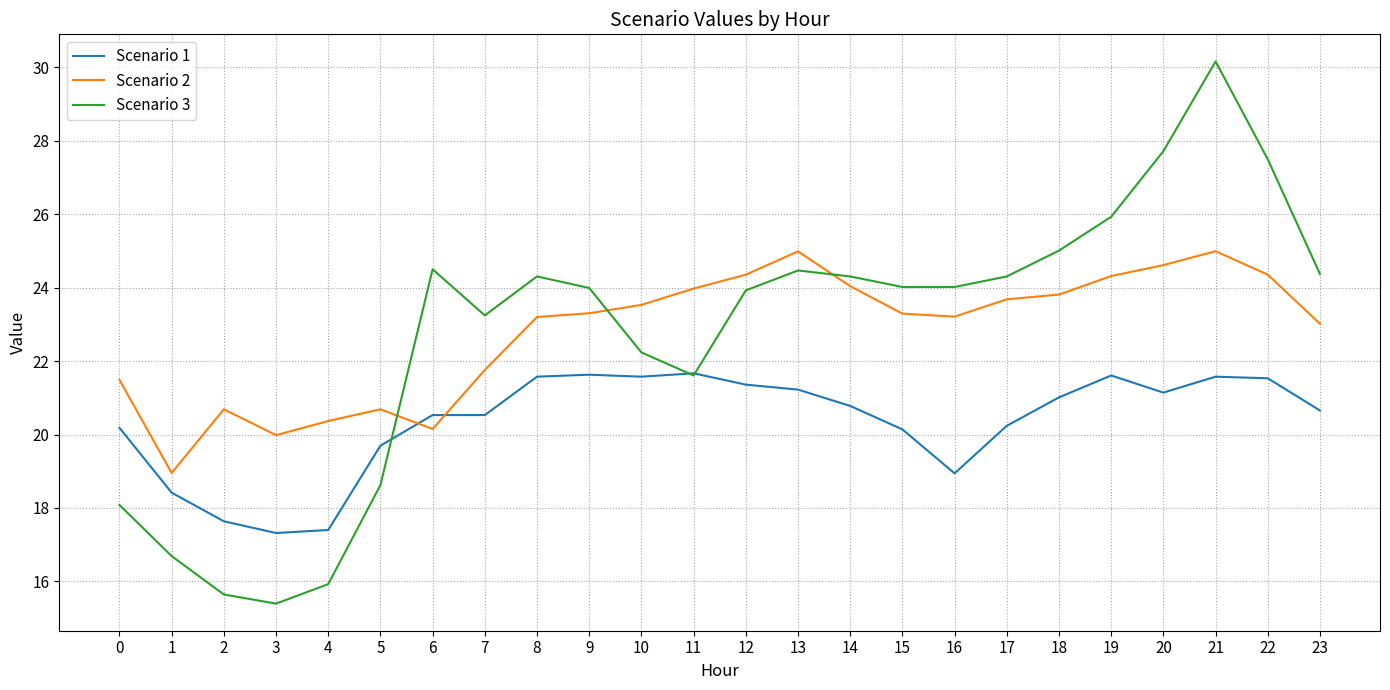

The value of Scenario 1 at 23 is 32.6. True or false?

False